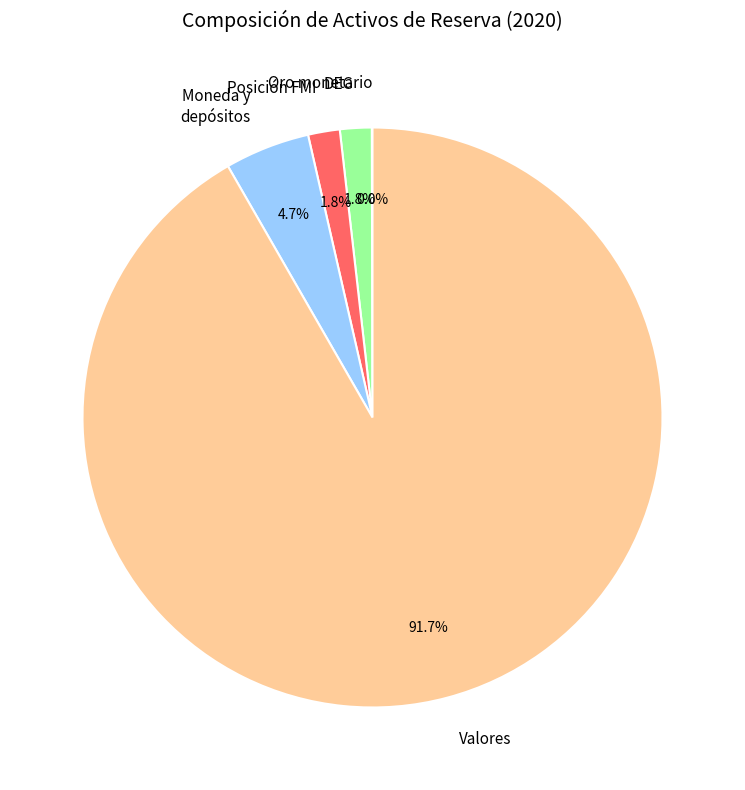

What percentage is NOT represented by DEG?

98.2%